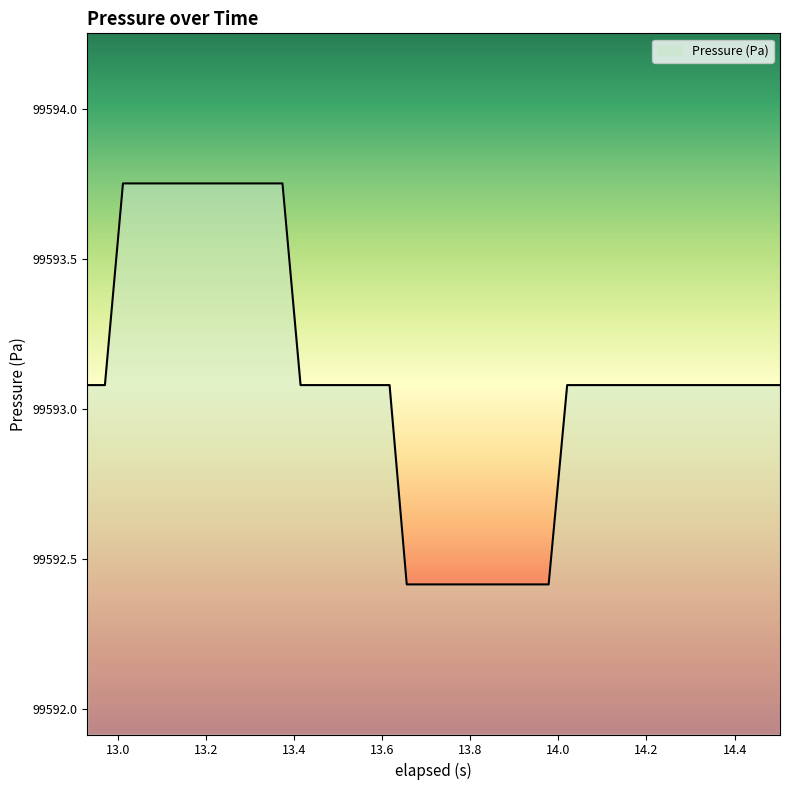

What is the difference between the maximum and minimum values?

1.3